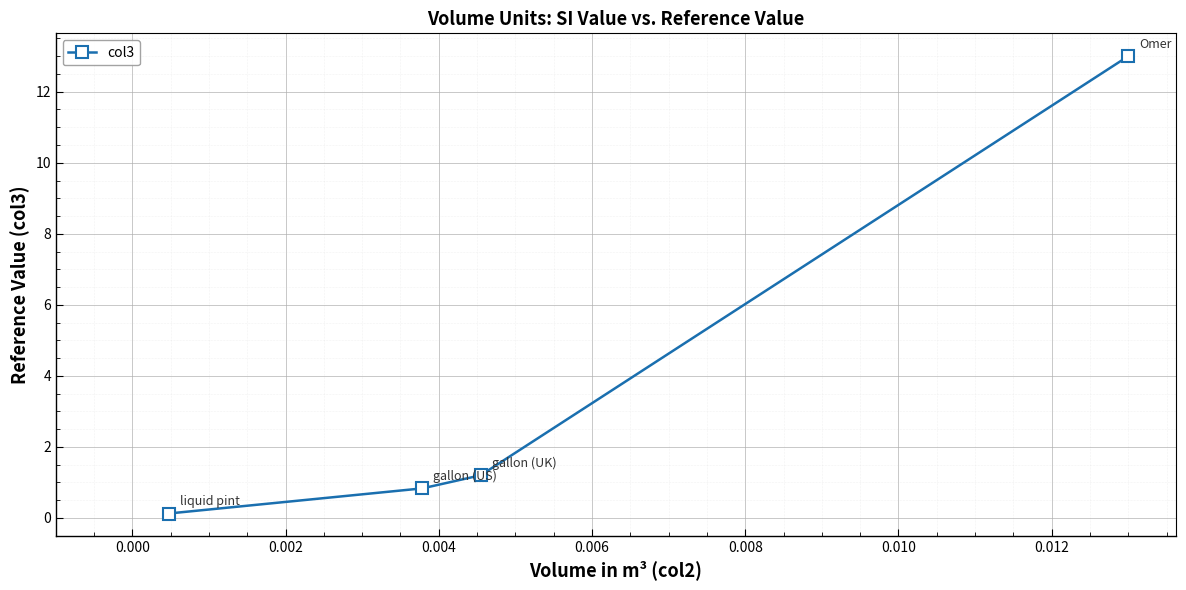

How many categories are shown in the chart?

4